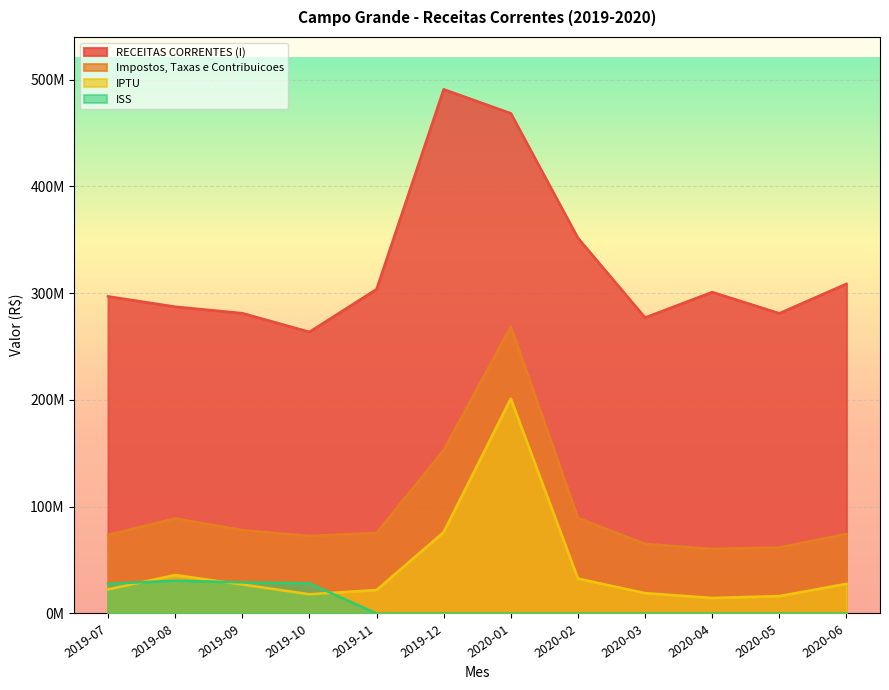

Reading right to left, what are all the values shown in this chart?

RECEITAS CORRENTES (I): 2020-06=308769058.0	2020-05=281149663.6	2020-04=301035630.7	2020-03=277125821.6	2020-02=351698651.7	2020-01=468472418.3	2019-12=490958790.8	2019-11=303712412.9	2019-10=263716661.8	2019-09=281262216.4	2019-08=287350483.3	2019-07=297008716.3
Impostos, Taxas e Contribuicoes: 2020-06=74546001.5	2020-05=61876940.8	2020-04=60475118.8	2020-03=65191879.1	2020-02=89422186.6	2020-01=268694435.2	2019-12=152961019.2	2019-11=75425599.7	2019-10=72634876.0	2019-09=78099942.2	2019-08=89047220.9	2019-07=73568145.4
IPTU: 2020-06=27811972.0	2020-05=16276729.8	2020-04=14549224.4	2020-03=19105817.6	2020-02=32666225.5	2020-01=201245785.1	2019-12=76199603.3	2019-11=21992898.3	2019-10=18009970.7	2019-09=27161390.1	2019-08=36045585.7	2019-07=22587311.2
ISS: 2020-06=0.0	2020-05=0.0	2020-04=0.0	2020-03=0.0	2020-02=0.0	2020-01=0.0	2019-12=0.0	2019-11=0.0	2019-10=28240580.1	2019-09=29126867.9	2019-08=30725271.3	2019-07=27796950.7